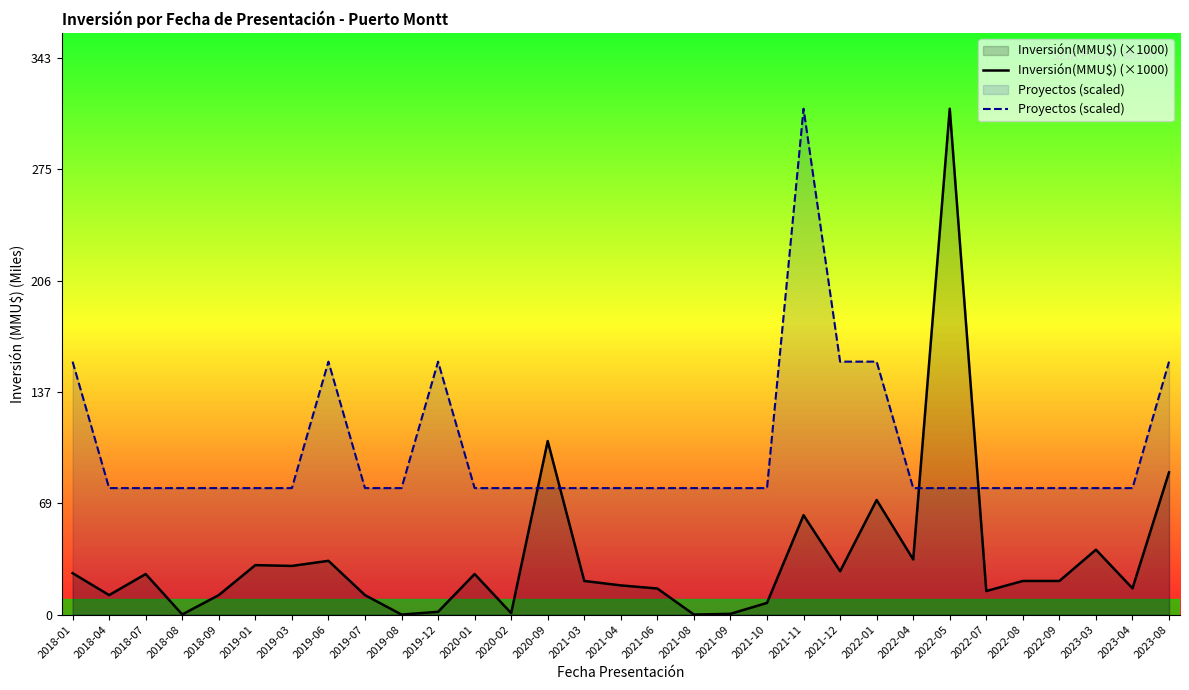

How many data points in Inversión(MMU$) (×1000) are less than 20?

14